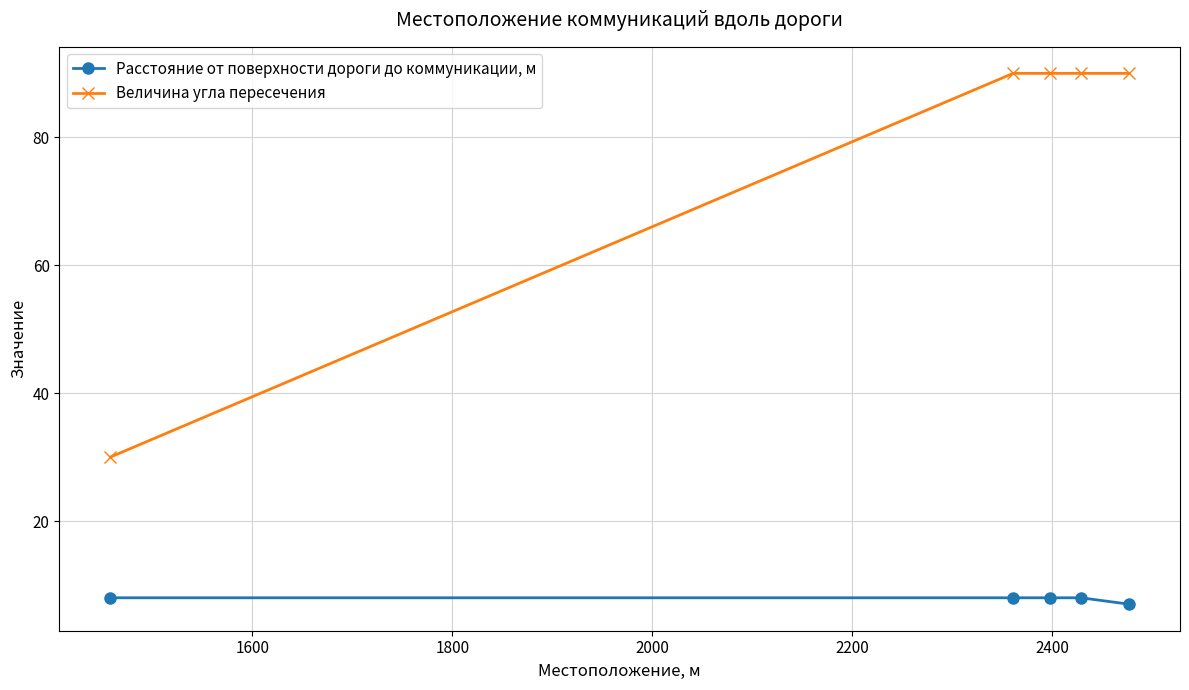

What is the average value of the Расстояние от поверхности дороги до коммуникации, м series?

8